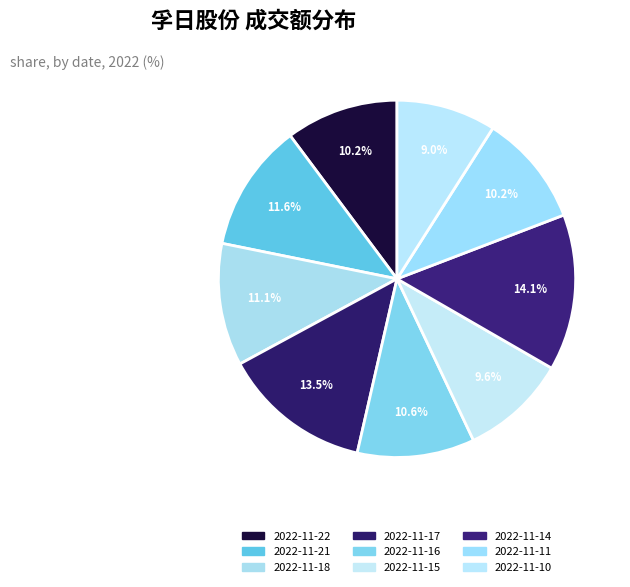

How many segments does this pie chart have?

9